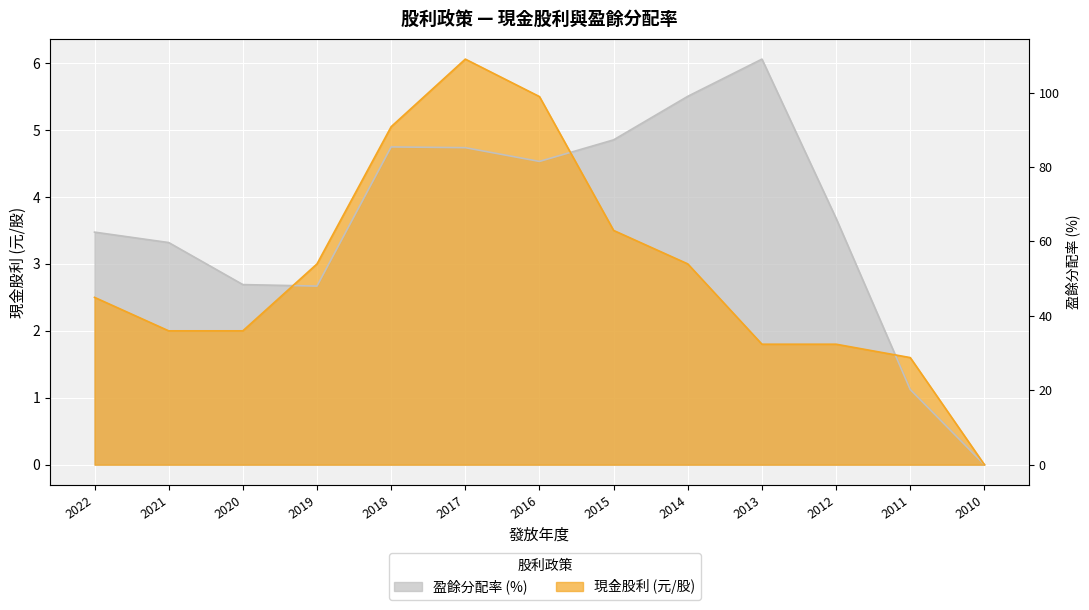

Reading left to right, extract all data points from this chart.

現金股利(配息): 2.5	2.0	2.0	3.0	5.0	6.1	5.5	3.5	3.0	1.8	1.8	1.6	0.0
盈餘分配率合計: 3.5	3.3	2.7	2.7	4.7	4.7	4.5	4.9	5.5	6.1	3.7	1.1	0.0